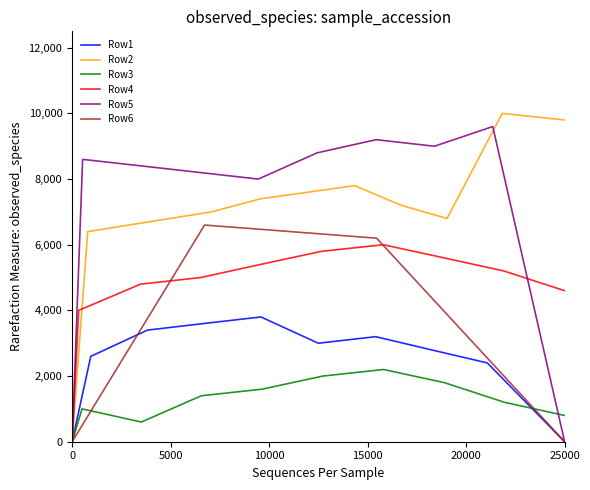

How many data points in Row3 are above 1400?

4